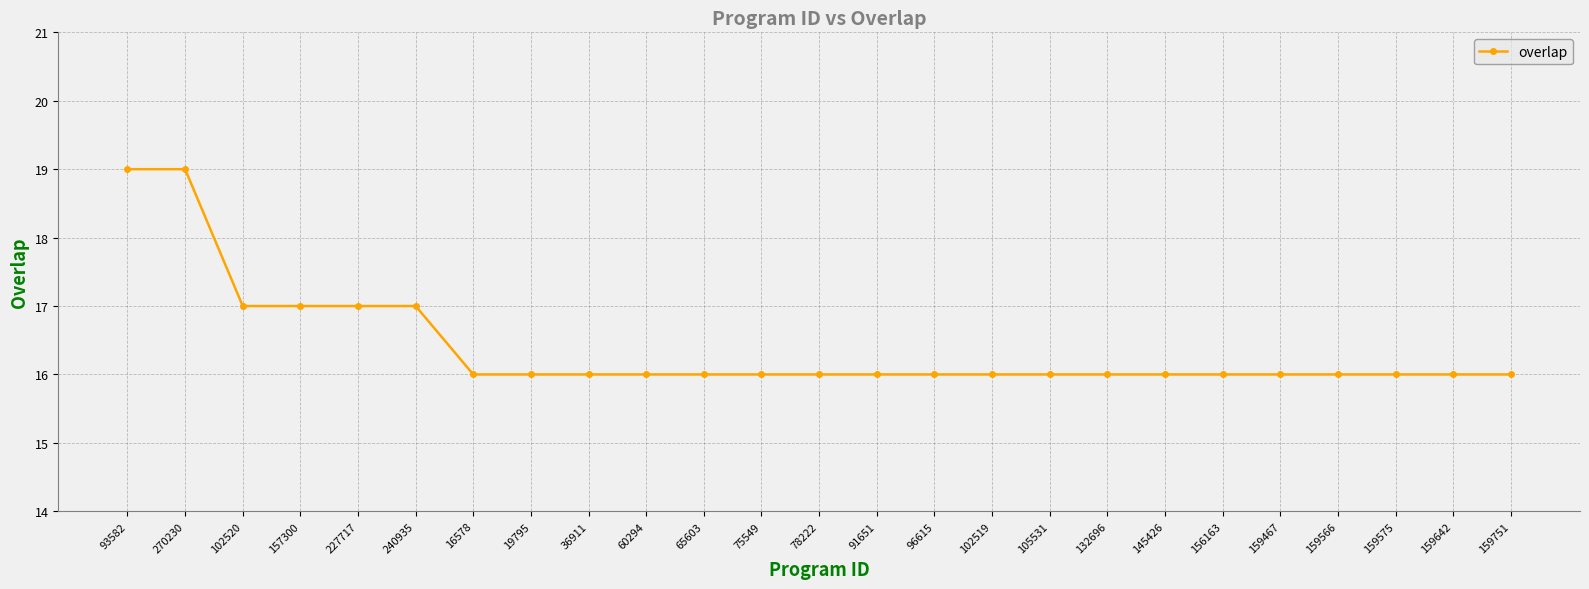

The chart shows a value of 9 at 159566. True or false?

False